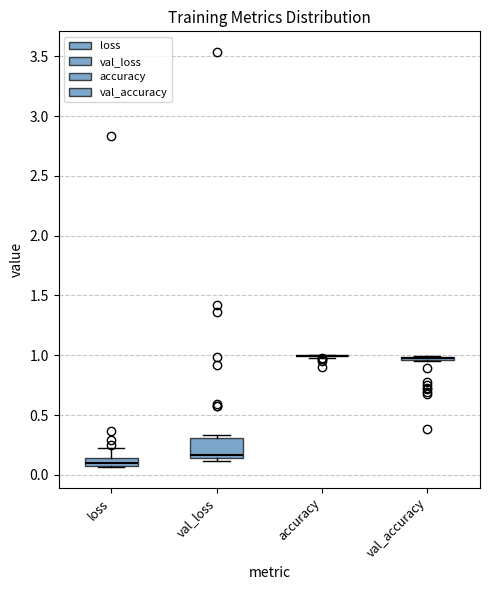

Which box is the tallest, from its lower edge to its upper edge?

val_loss